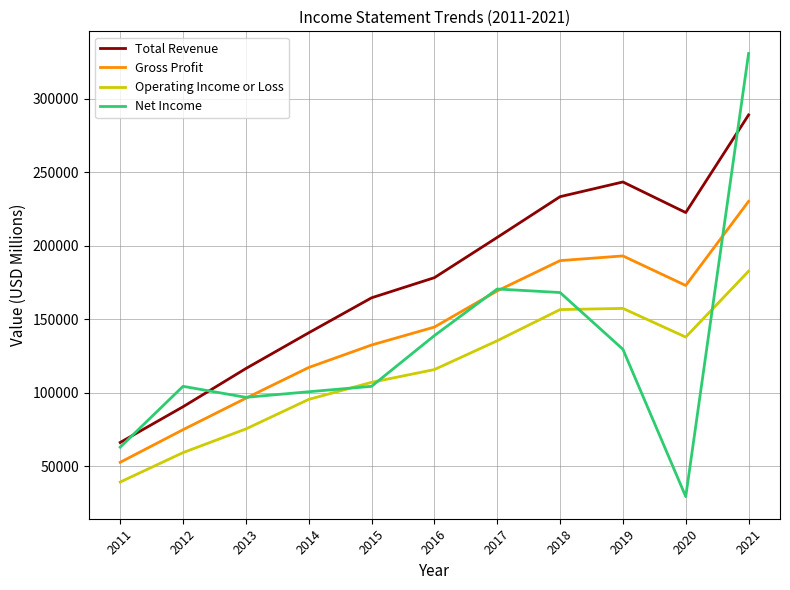

Where is the first local maximum for Net Income?

2012